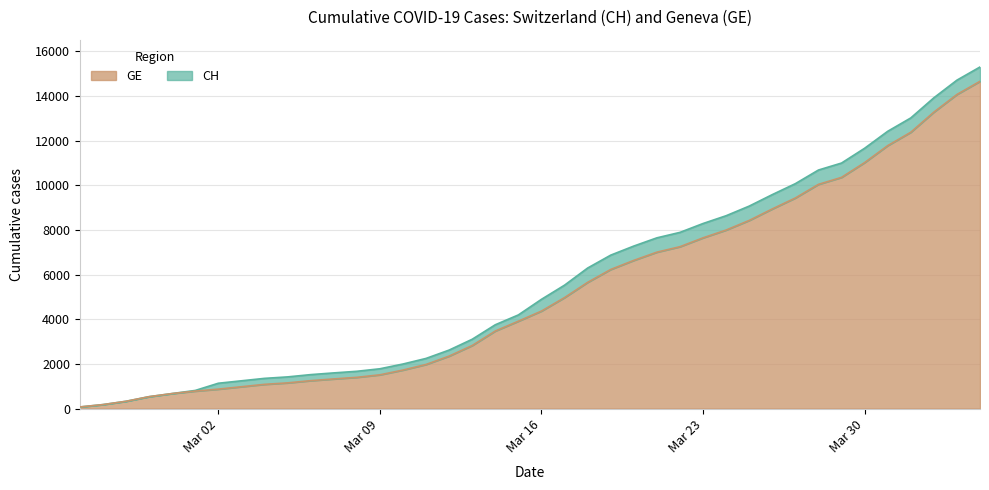

What is the highest value of the GE series?

14662